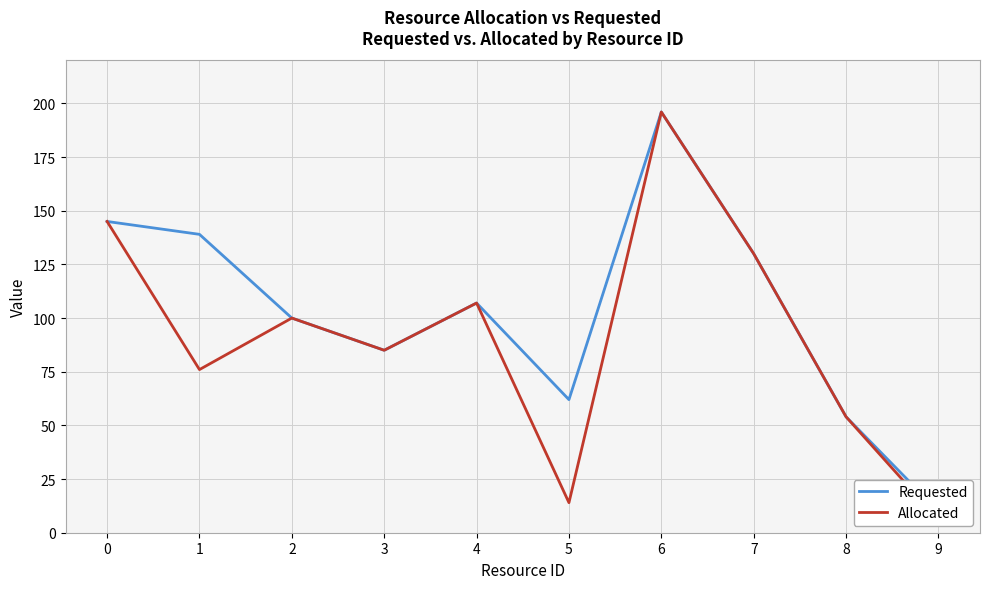

How many lines are shown in the chart?

2